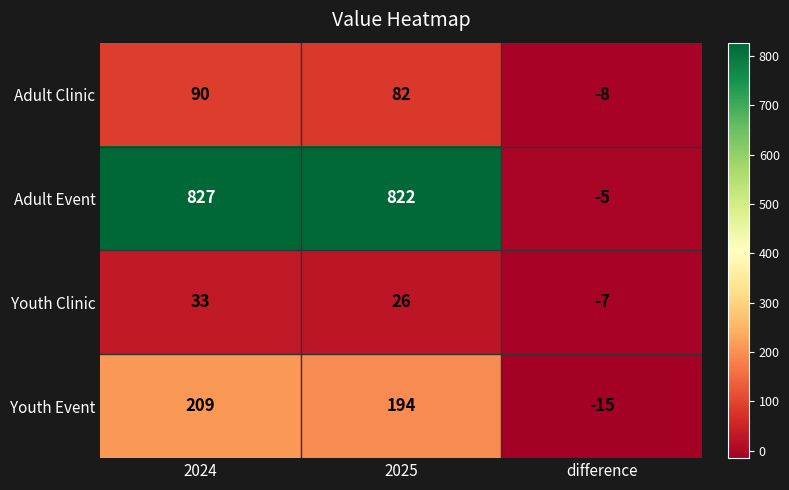

The Youth Clinic series shows 11 at 2025. True or false?

False